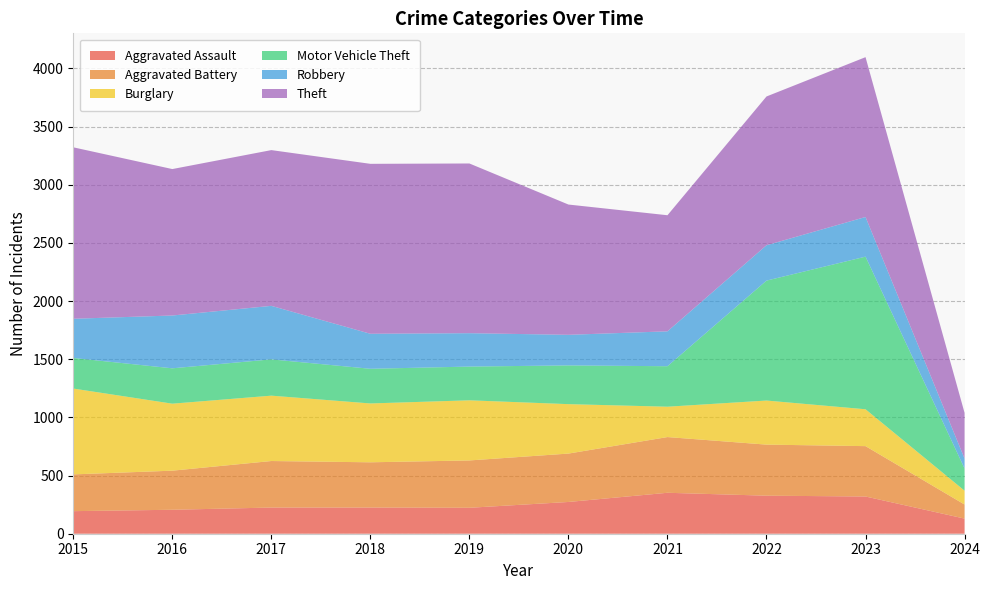

Reading right to left, transcribe all the data shown in this chart.

Aggravated Assault: 130	320	327	352	273	223	225	225	206	194
Aggravated Battery: 121	433	439	479	416	407	389	400	336	316
Burglary: 119	317	379	261	425	517	506	562	576	738
Motor Vehicle Theft: 191	1312	1031	348	333	290	298	312	304	263
Robbery: 85	341	304	300	263	287	301	460	454	337
Theft: 393	1374	1279	998	1120	1459	1461	1339	1259	1474